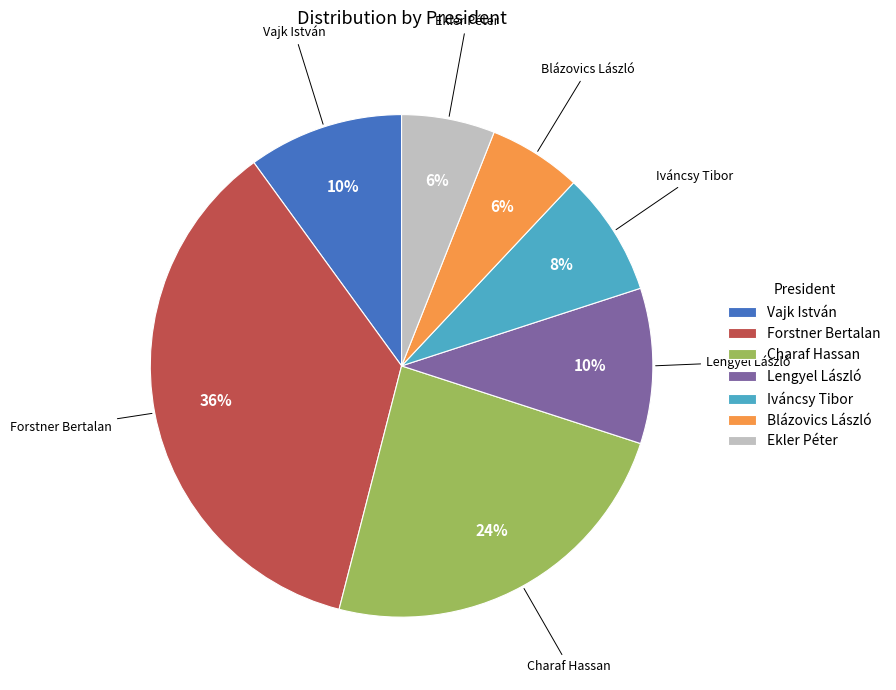

How many segments does this pie chart have?

7